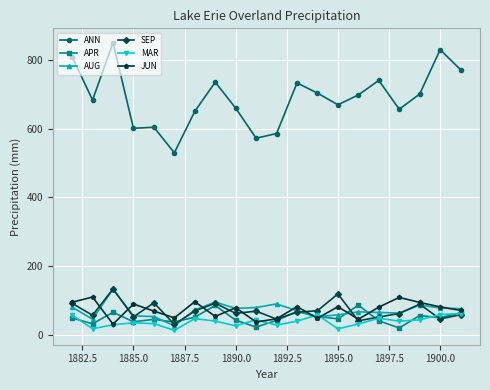

What is the lowest value of the MAR series?

12.7